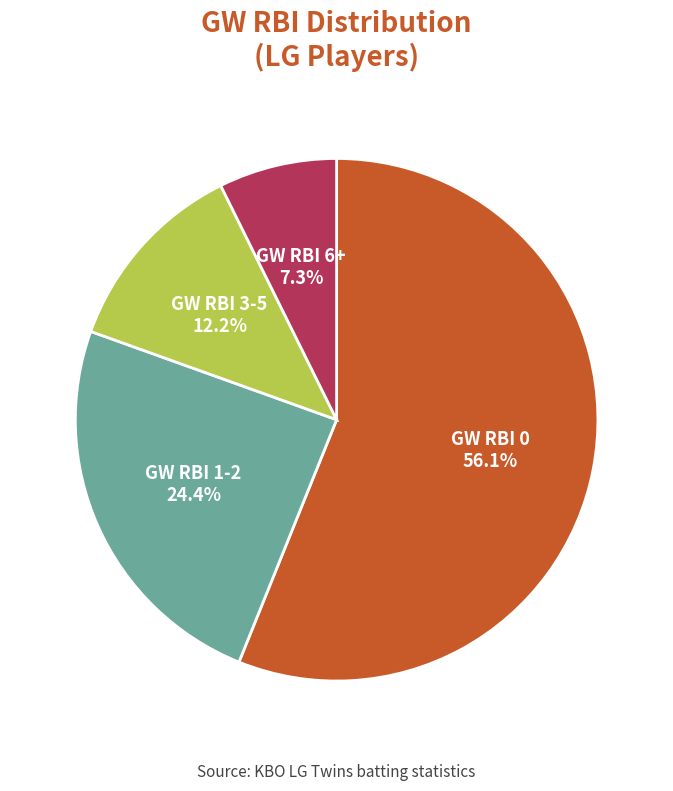

Is there any slice that represents more than half of the pie?

Yes